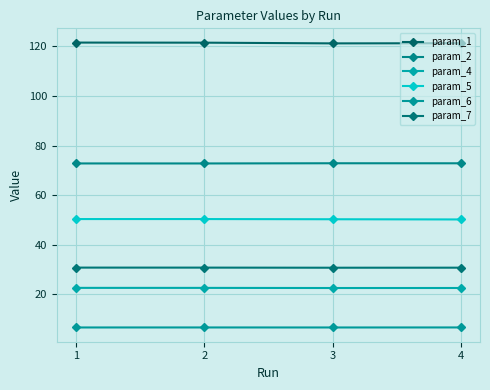

At which category does param_7 reach its first local valley?

3